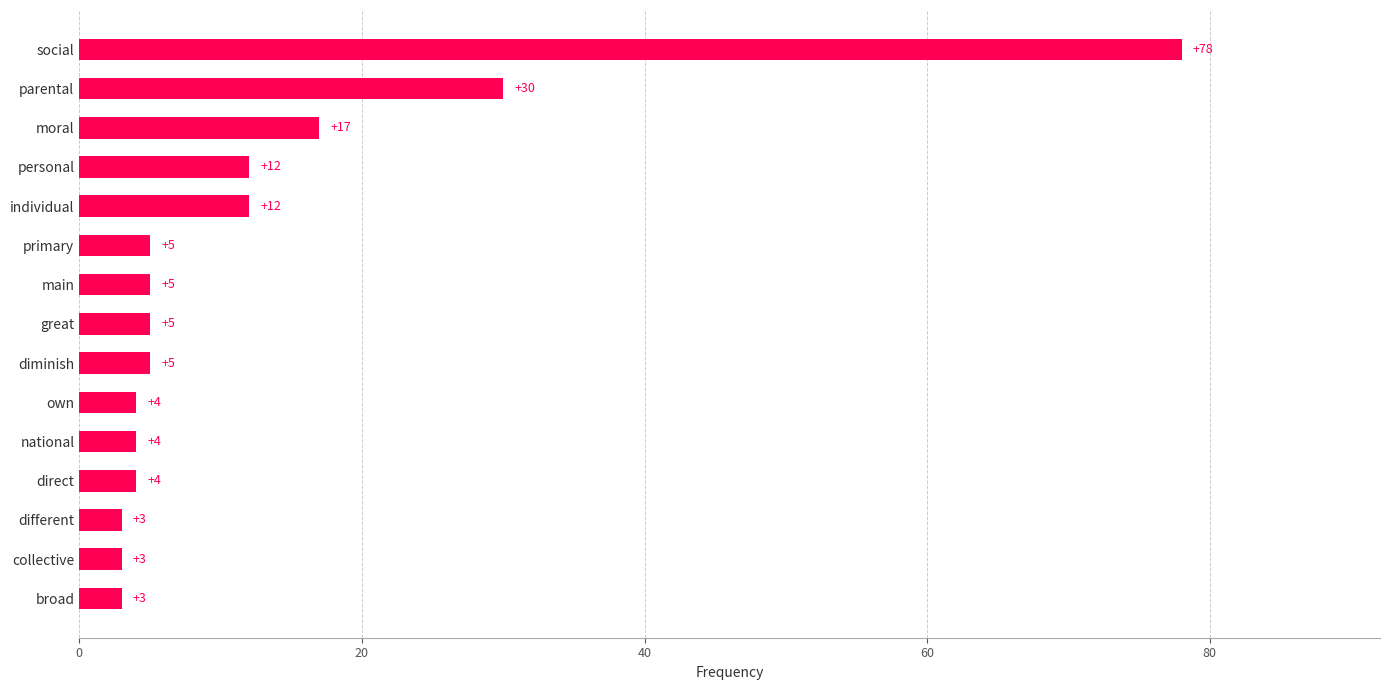

What is the sum of all values?

190